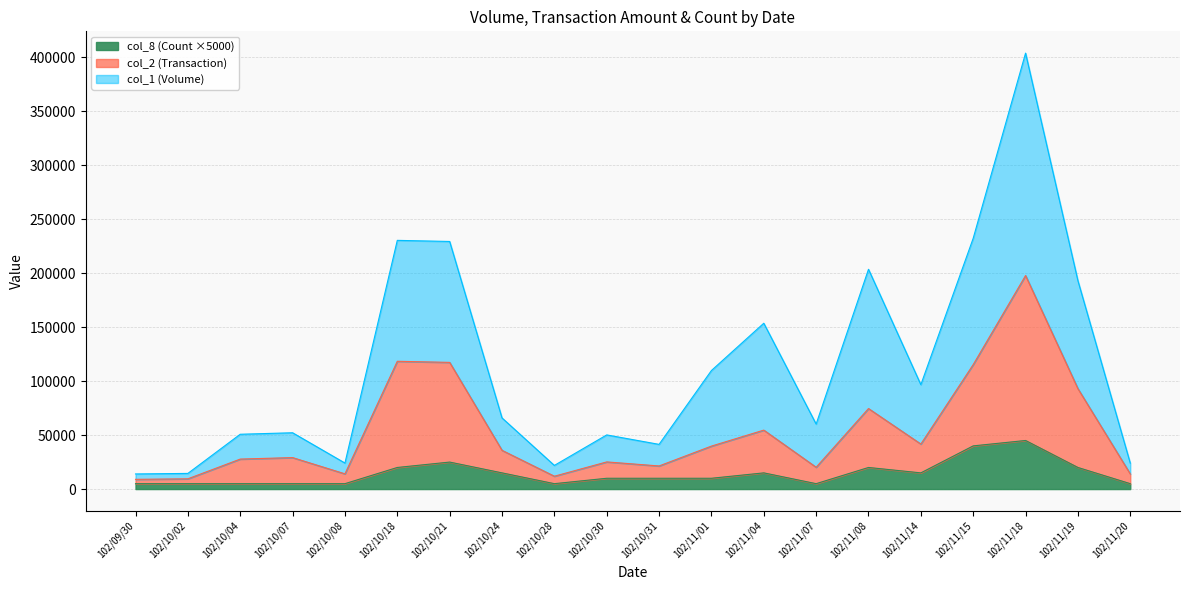

True or false: col_2 (Transaction) and col_1 (Volume) intersect in this chart.

False